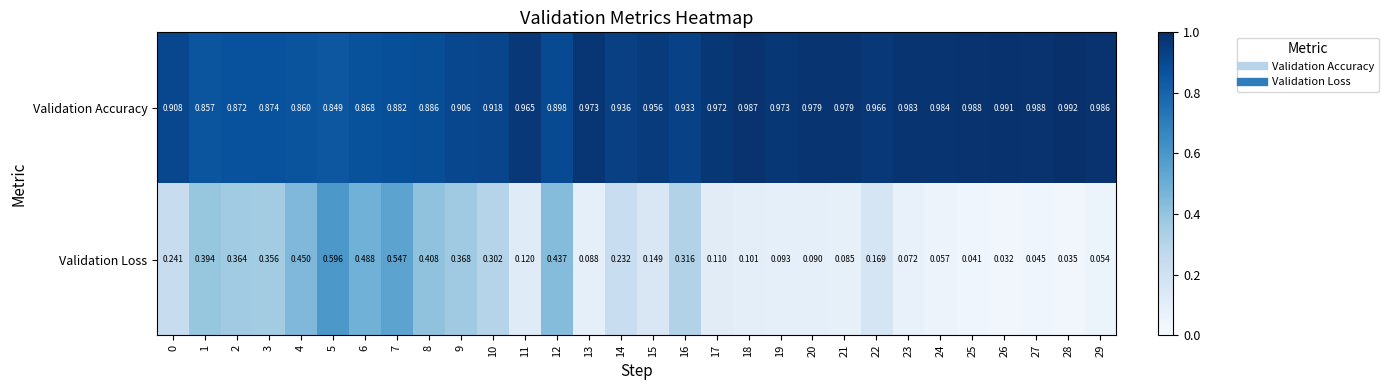

Rank the series at 10 from lowest to highest value.

Validation Loss, Validation Accuracy